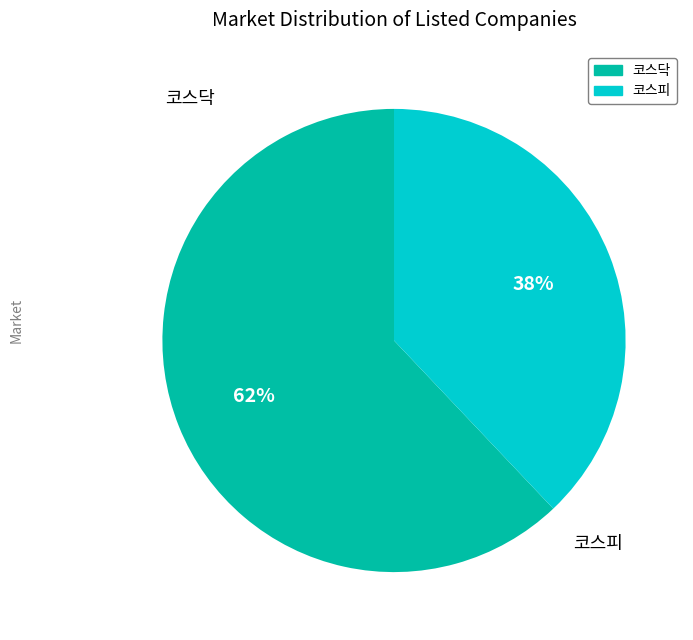

How many segments does this pie chart have?

2